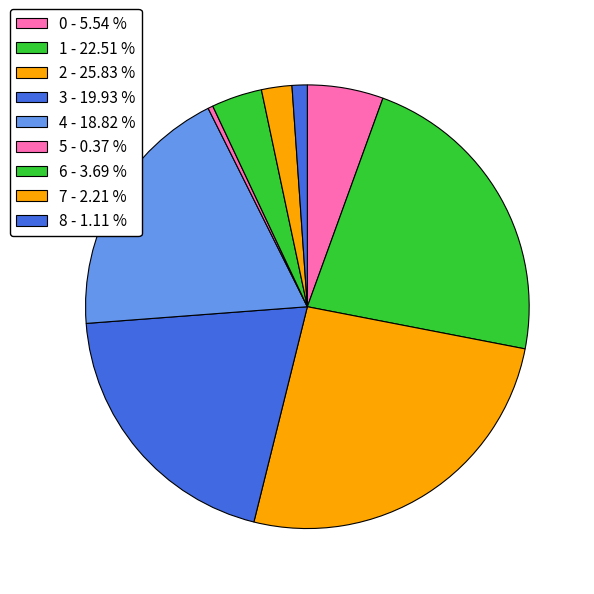

Rank the categories by value from highest to lowest.

2, 1, 3, 4, 0, 6, 7, 8, 5